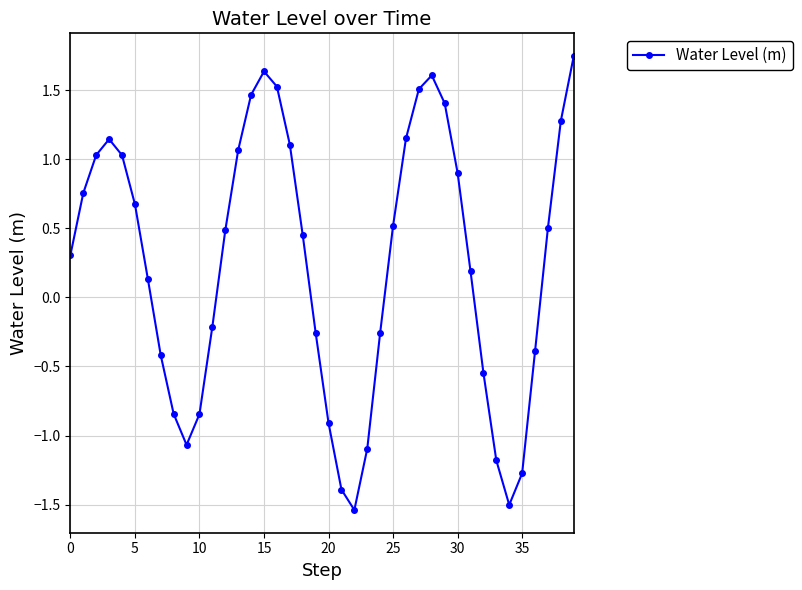

What is the sum of all values?

9.9